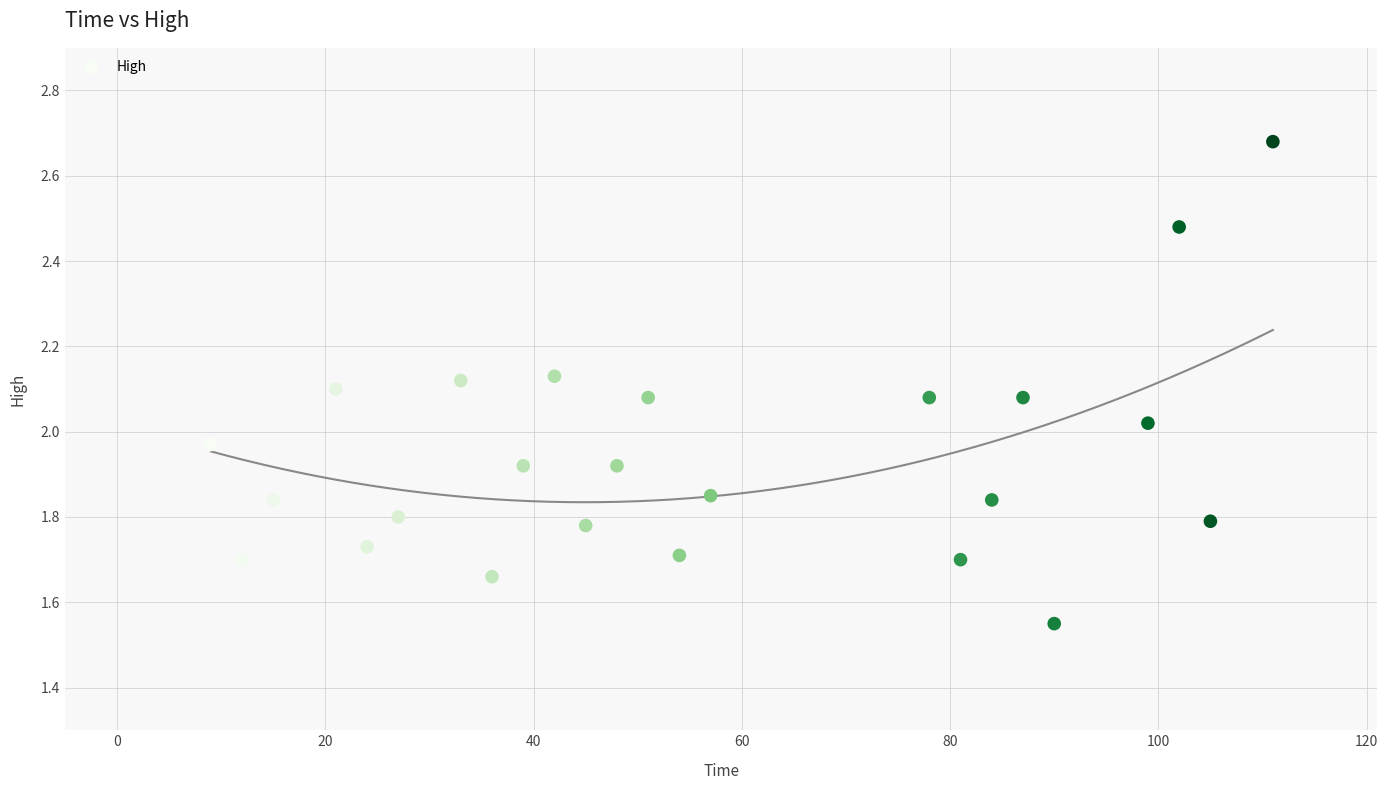

What is the range of X values (max minus min)?

102.0